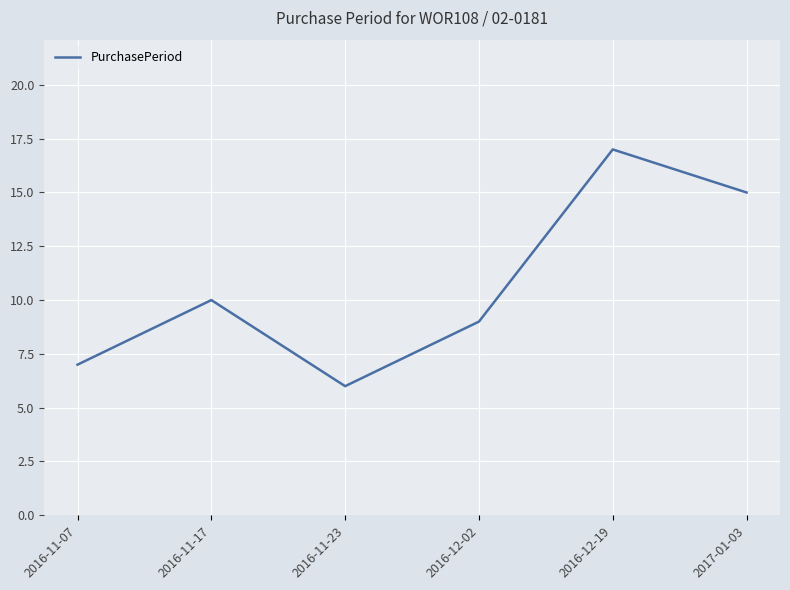

What position from the left is 2017-01-03?

6